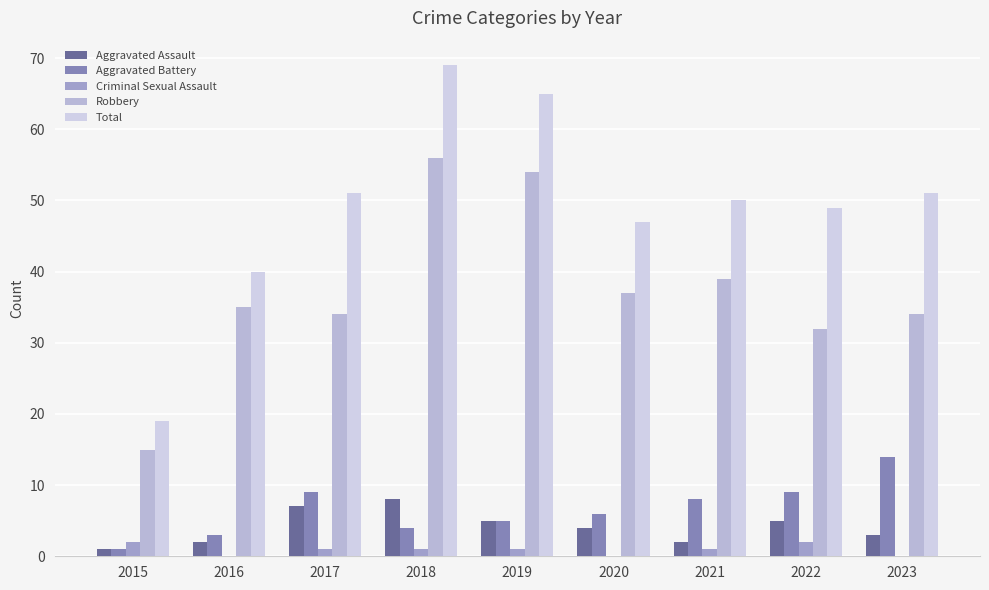

At which category is the sum across all series the highest?

2018